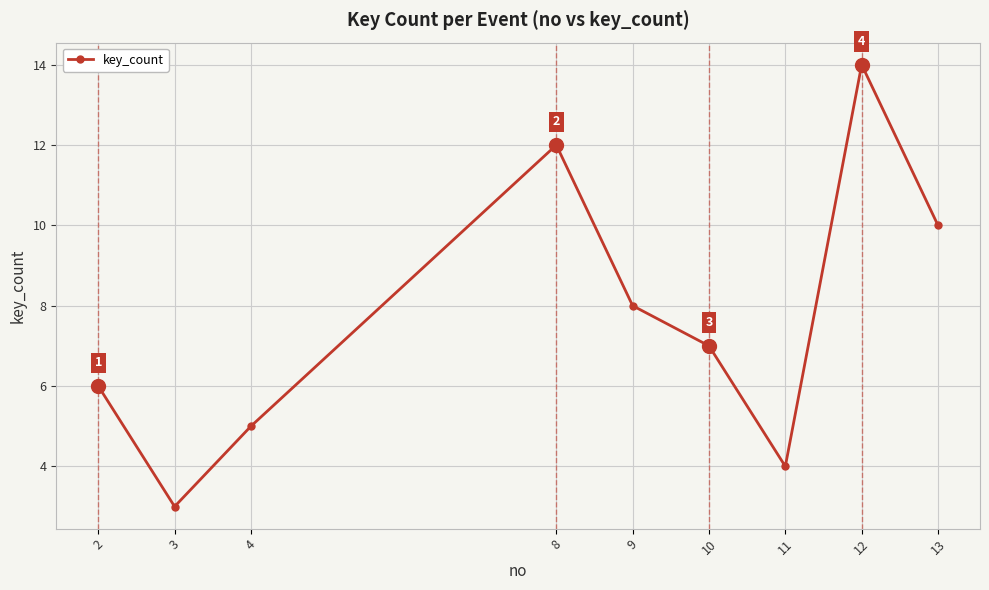

The value at 3 is 1. True or false?

False